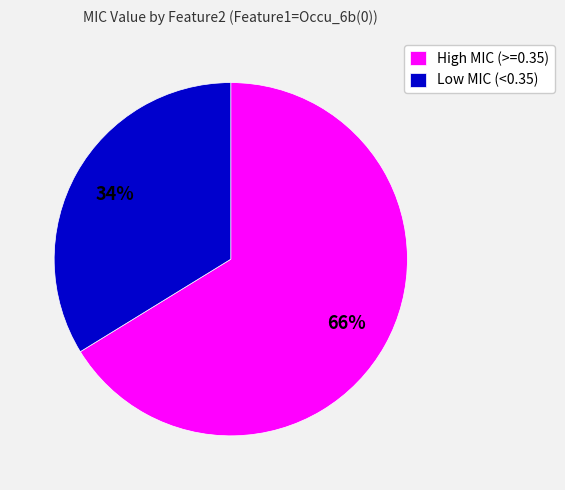

Which slice is the largest?

High MIC (>=0.35)